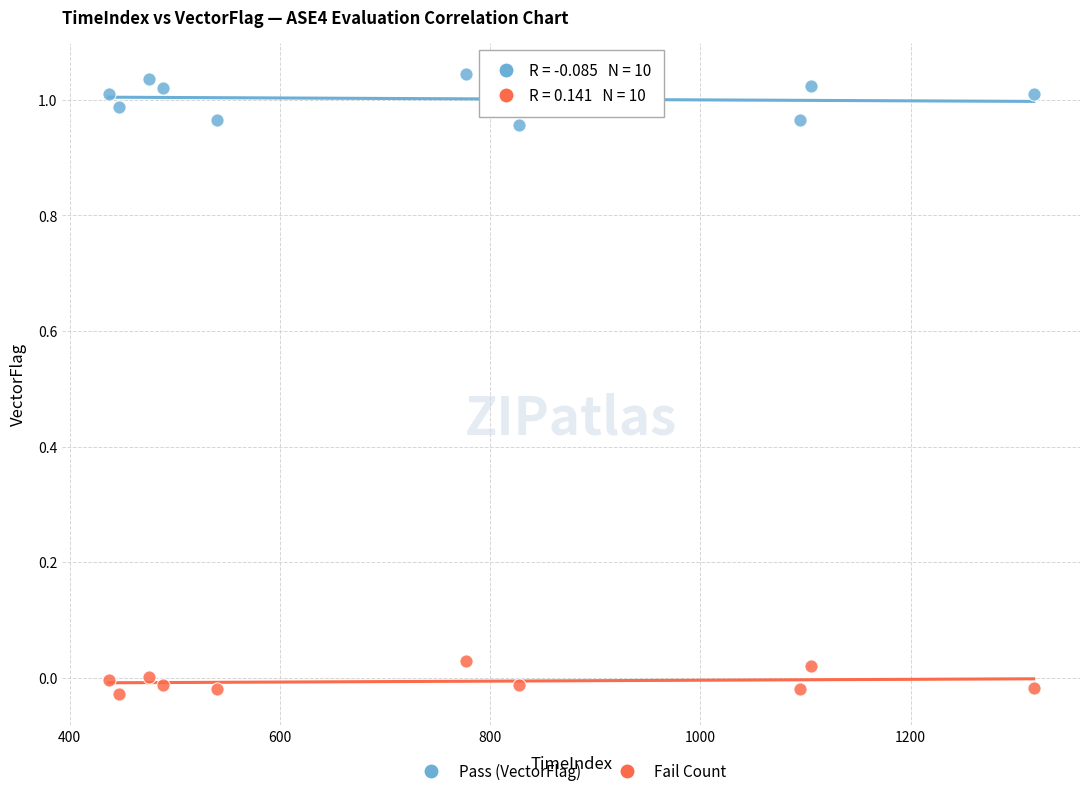

Across all data points, what is the range of Y values (max minus min)?

1.1